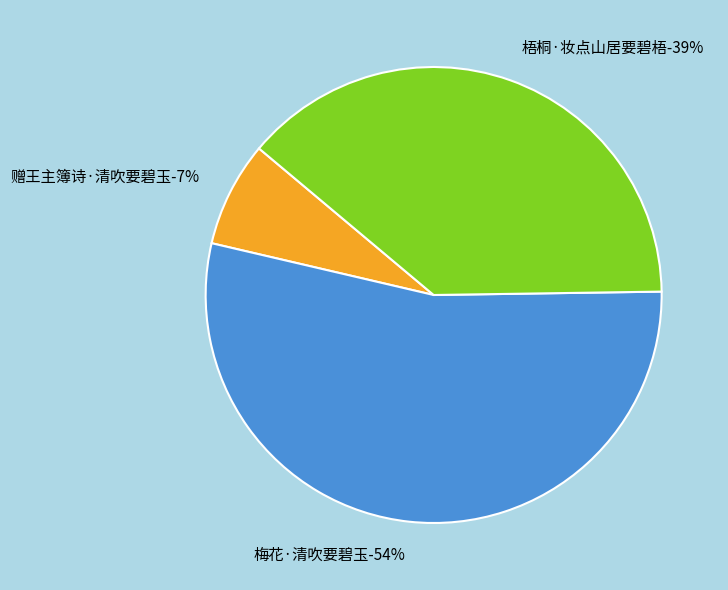

Is it true that 梅花·清吹要碧玉 is 40% of the pie?

False